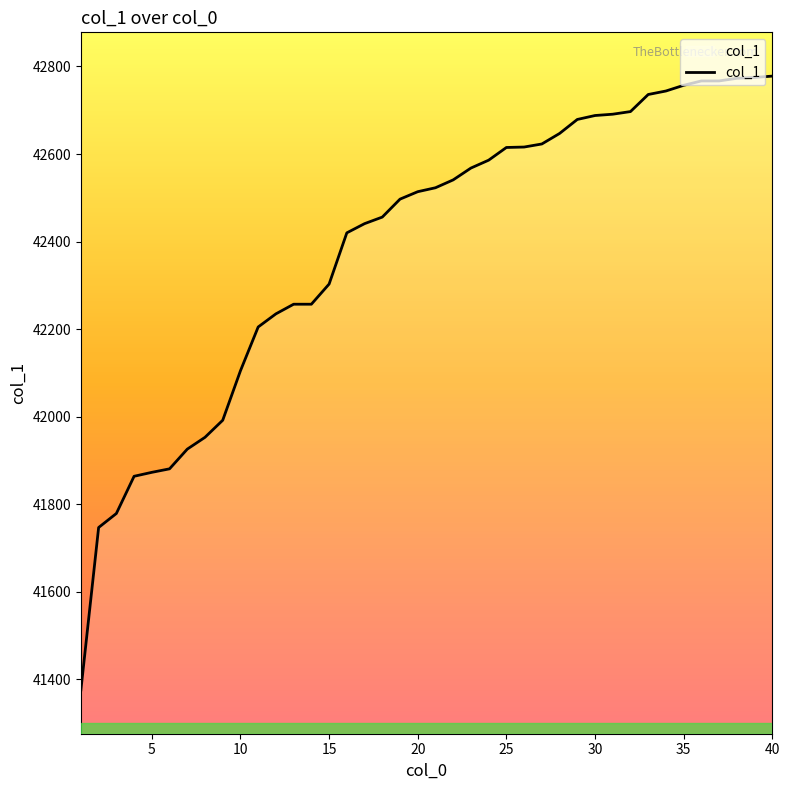

What is the minimum value shown in the chart?

41376